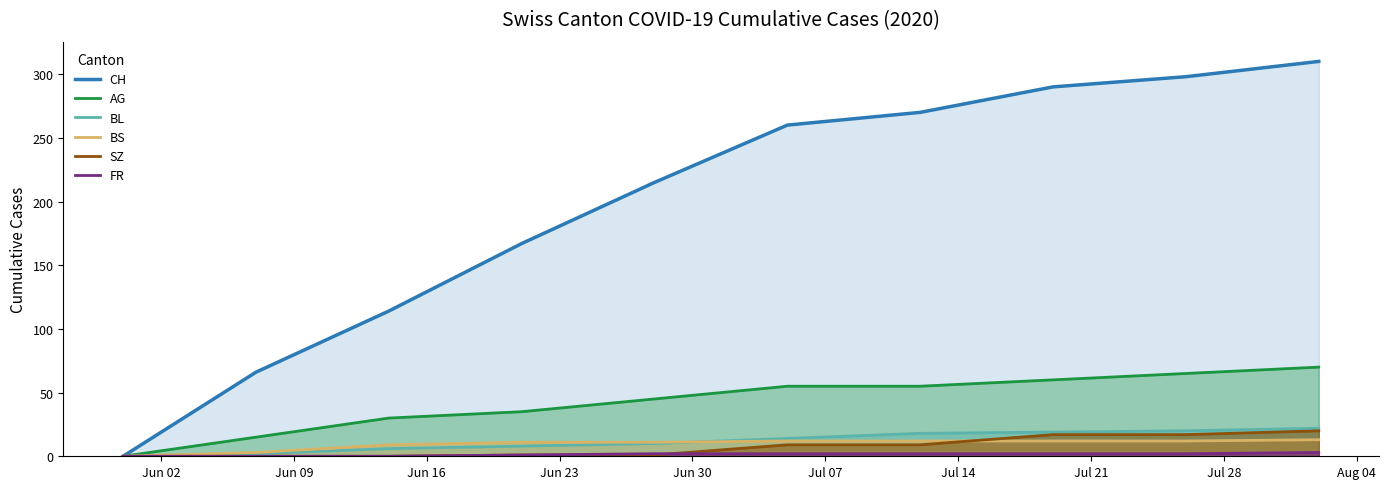

What is the difference between the highest and lowest values at 2020-06-14?

114